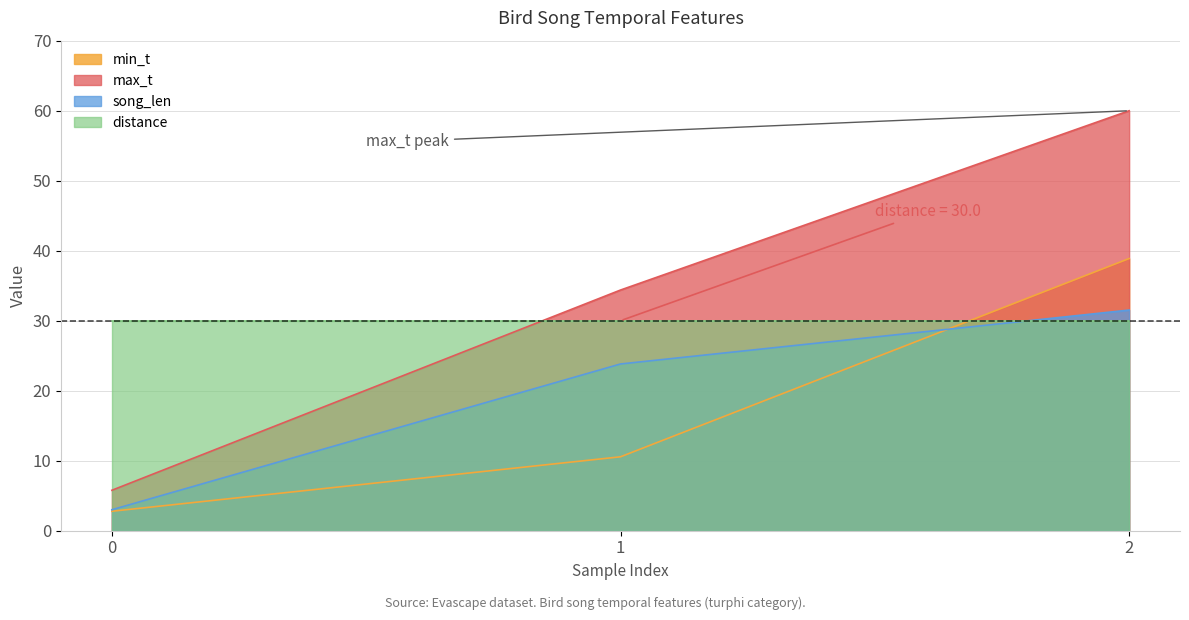

Which category has the highest value across all series?

2